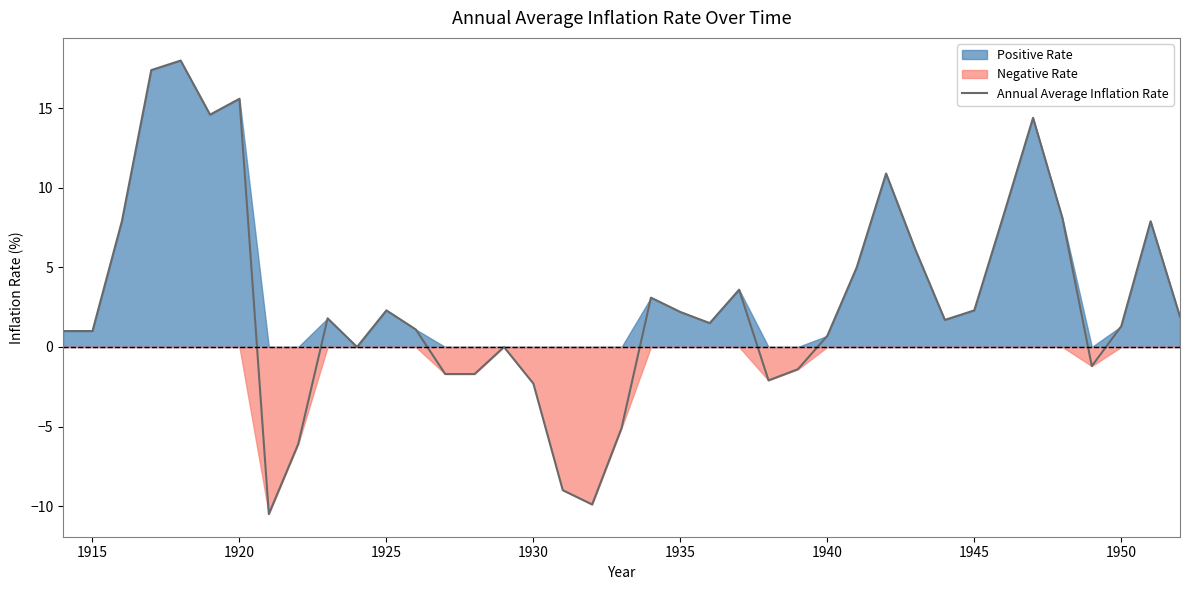

What is the minimum value for Annual Average Inflation Rate?

-10.5